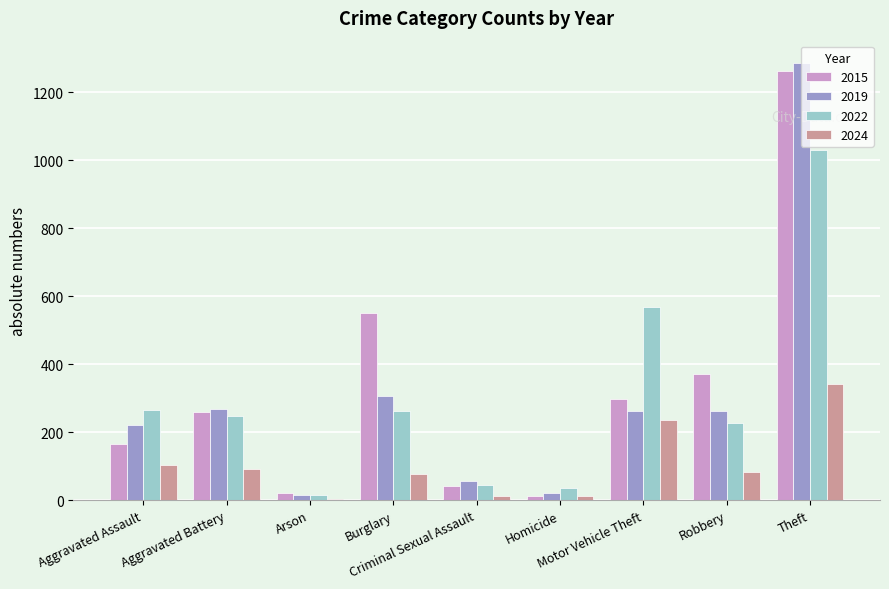

What is the greatest value displayed?

1288